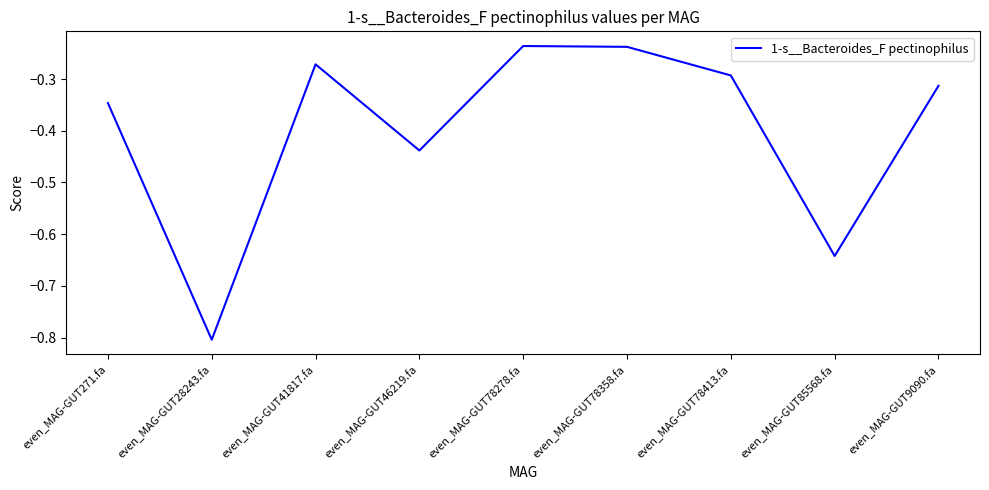

What position from the left is even_MAG-GUT78278.fa?

5